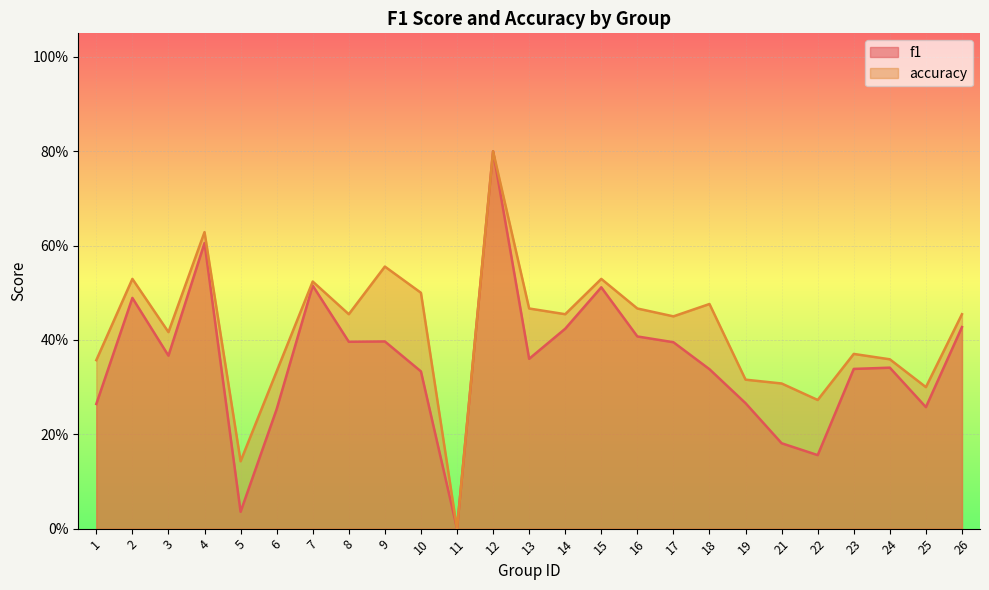

True or false: f1 and accuracy cross at least once.

False